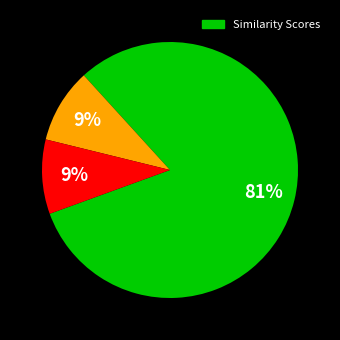

Does any single category account for the majority?

Yes